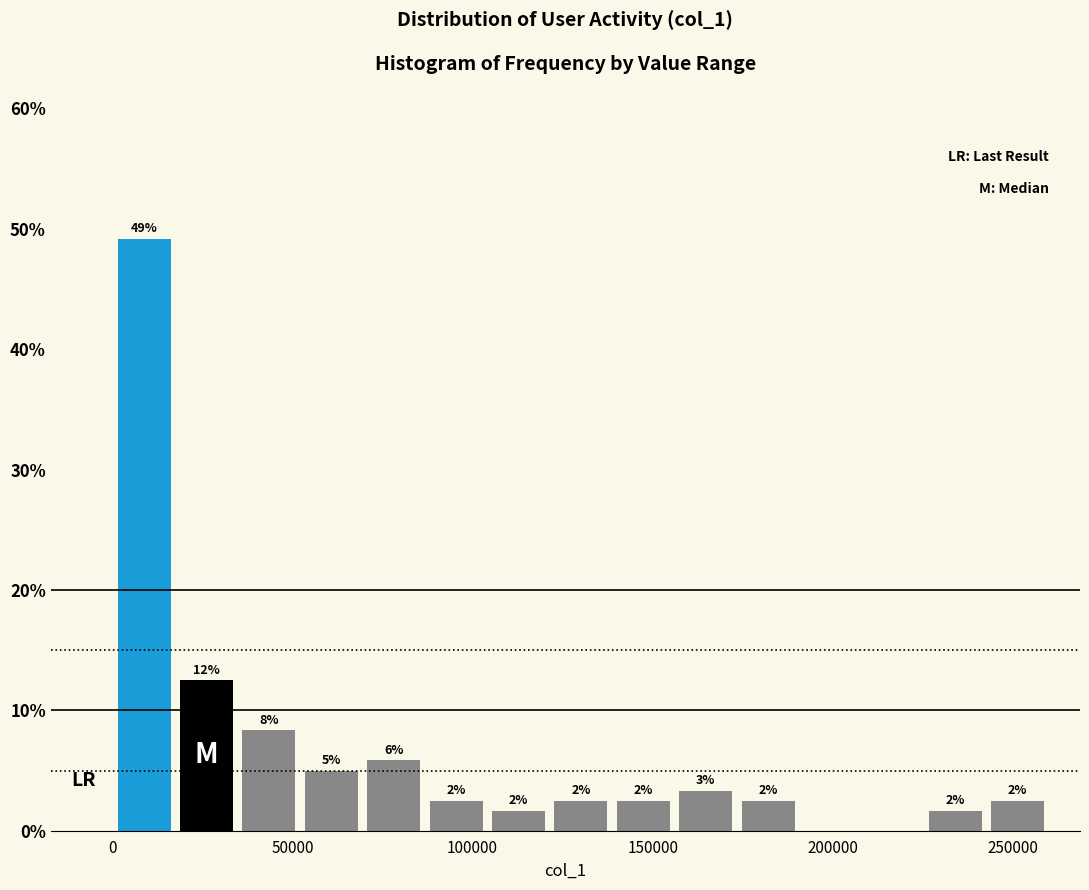

Read against the x-axis, roughly where is the centre of the tallest bar?

10000